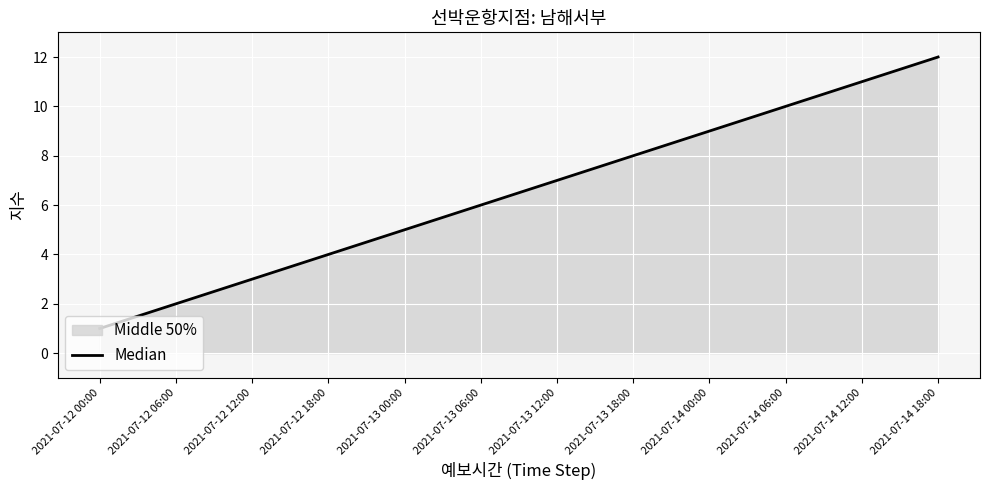

What is the maximum value shown in the chart?

12